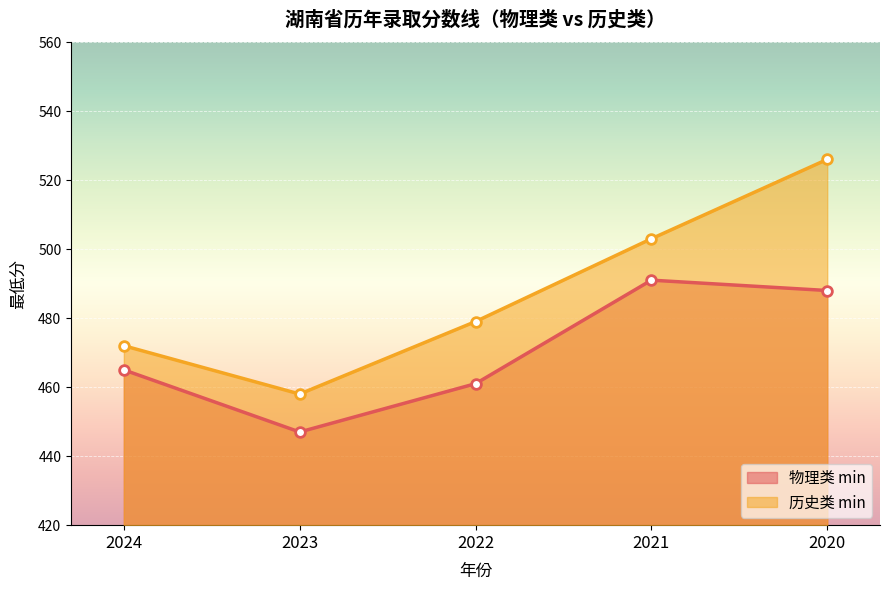

At how many categories does at least one series exceed 507?

1